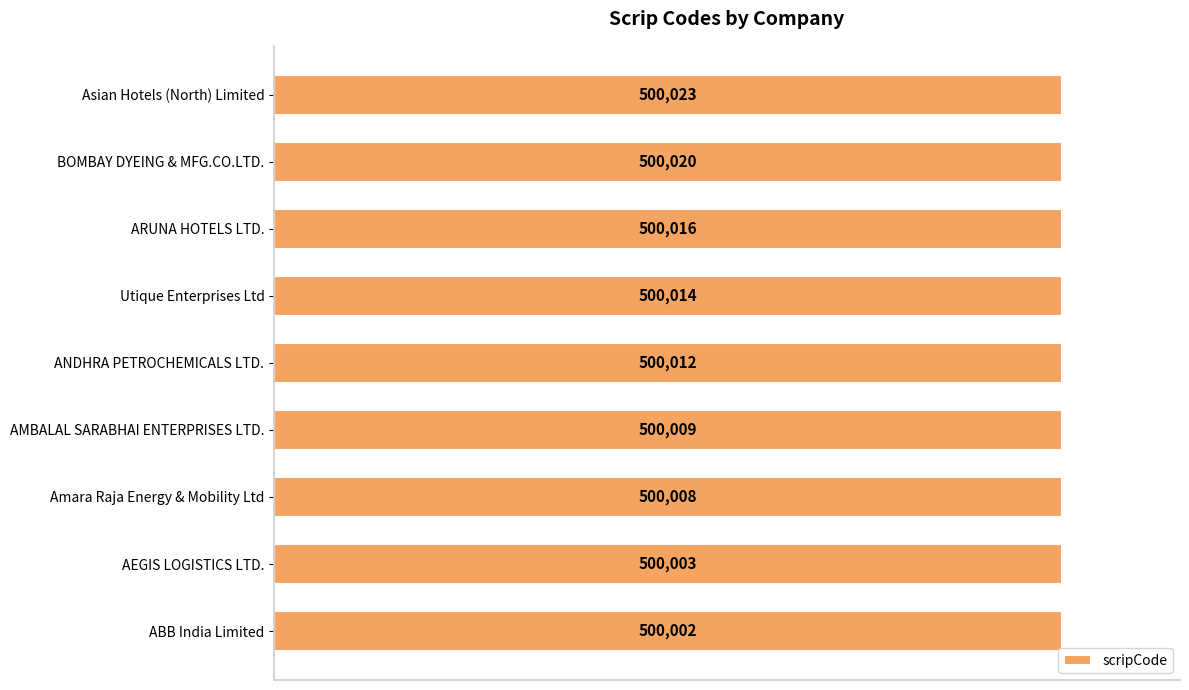

Are the bars grouped side by side (vs. stacked)?

No